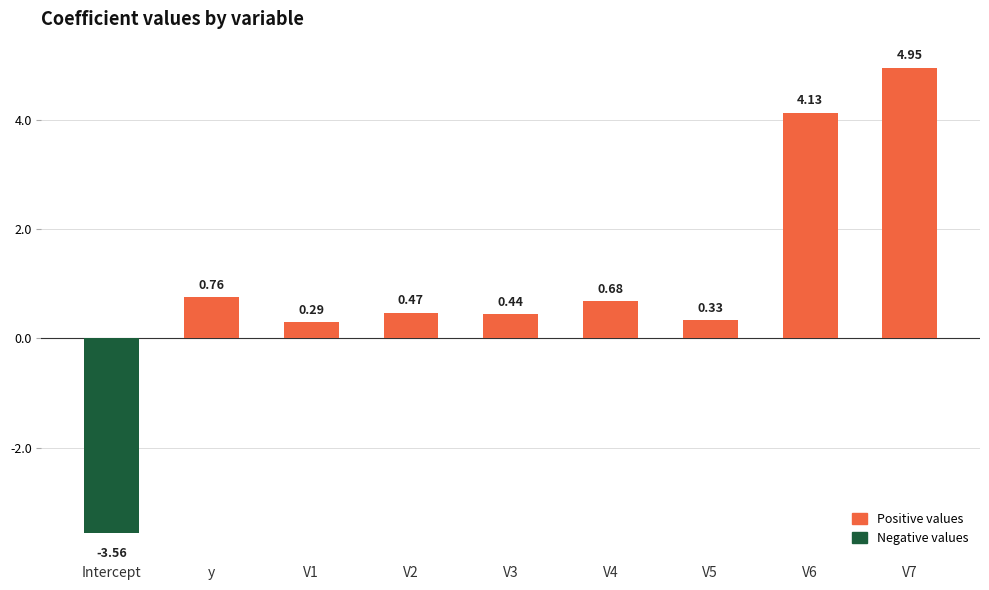

What is the average value?

0.9